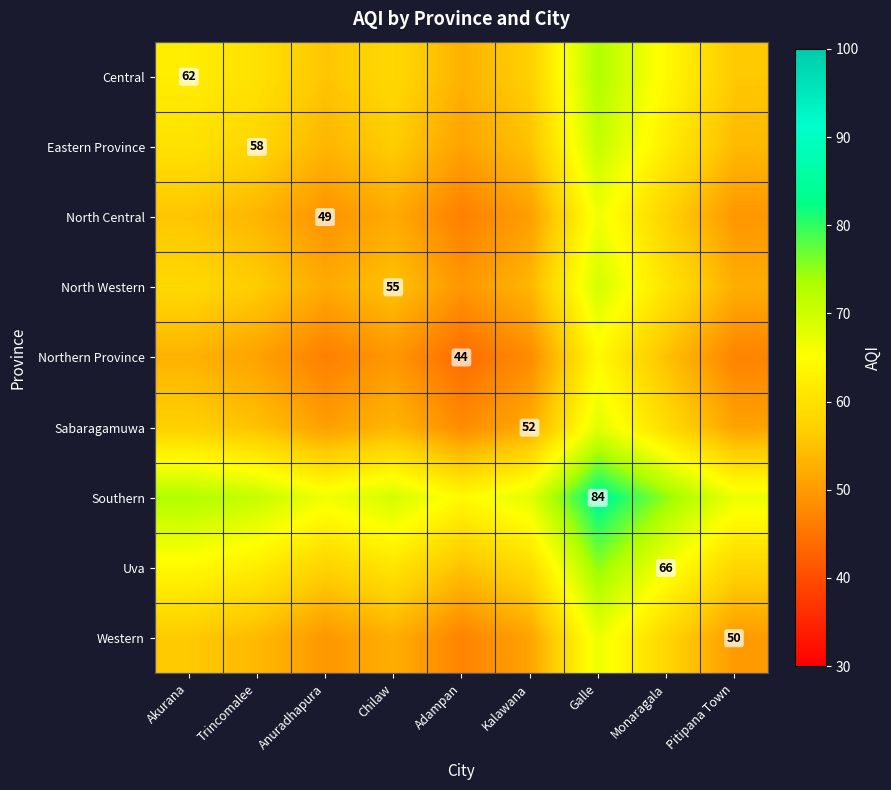

Is it true that Northern Province equals 55.0 at Monaragala?

True